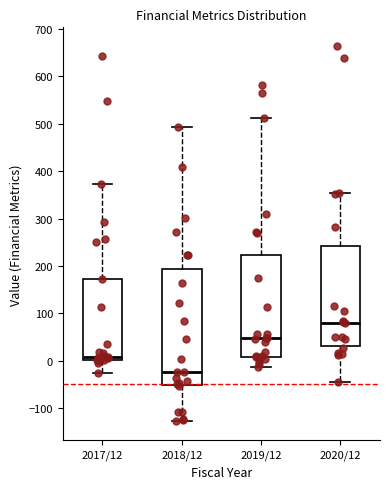

Which box has the lowest median line?

2018/12